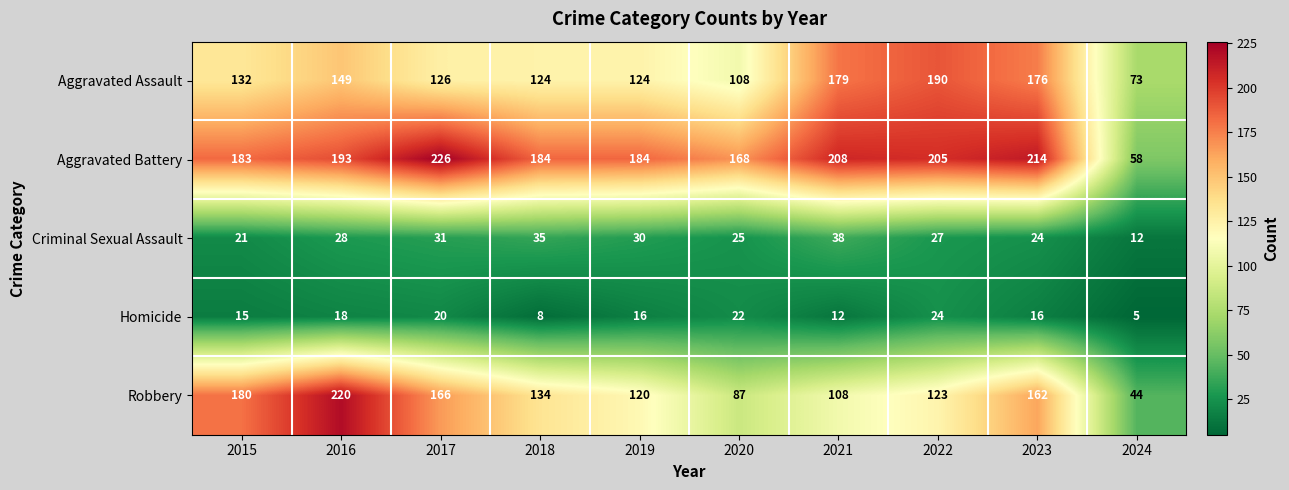

True or false: Robbery has a value of 166 at 2017.

True